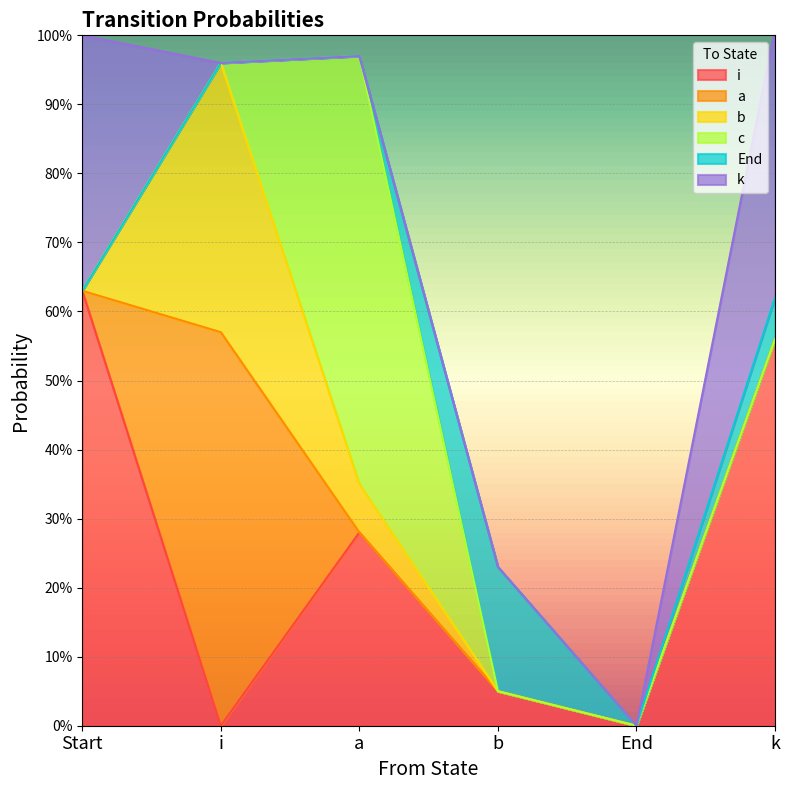

What are all the series names shown in the legend?

i, a, b, c, End, k